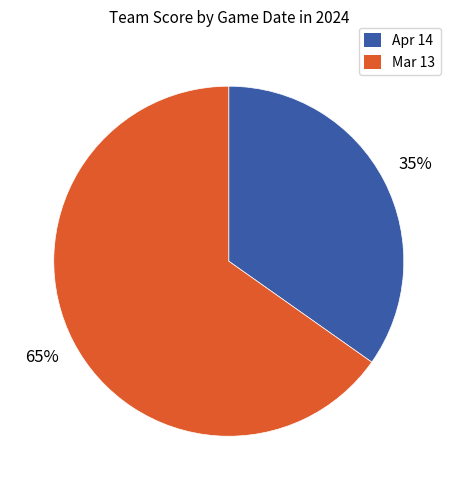

Rank the categories by value from lowest to highest.

Apr 14, Mar 13